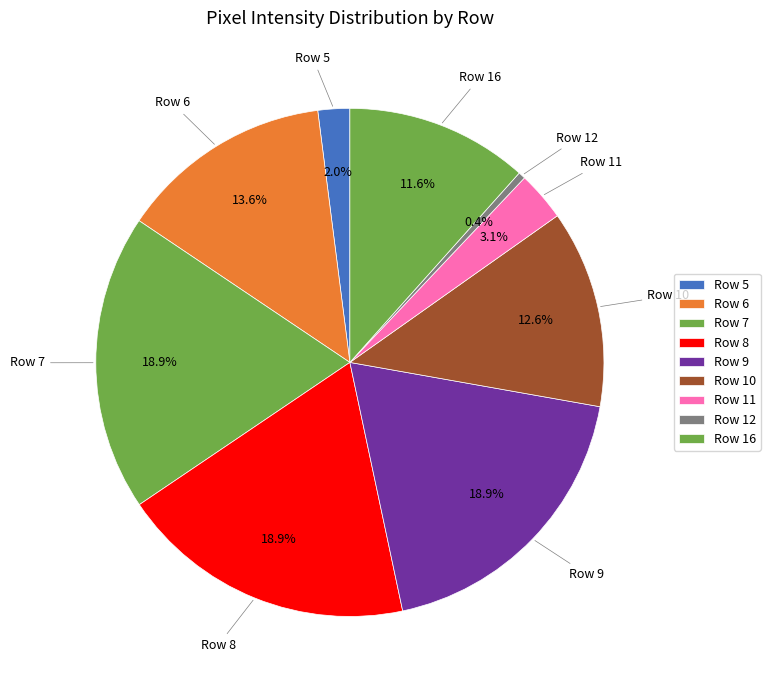

Does Row 6 represent more than half of the total?

No